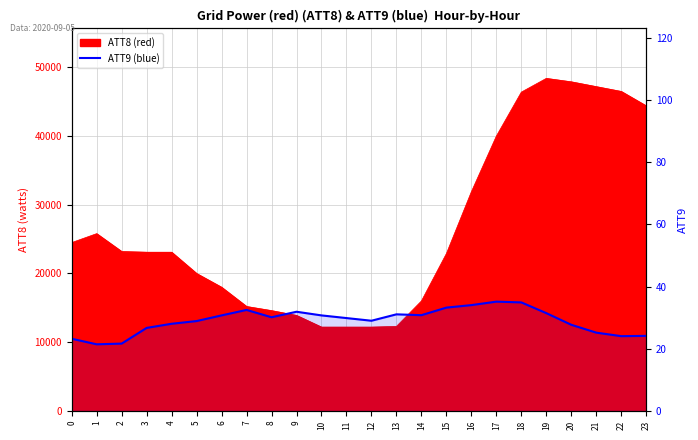

What is the value of the 21st point from the left?

27.7